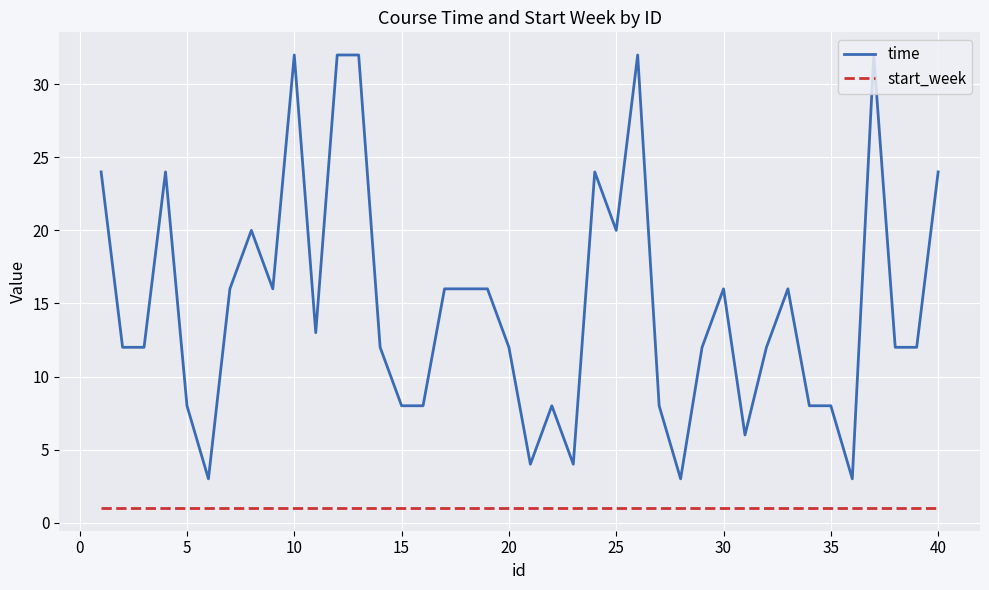

Which series has the largest total across all categories?

time